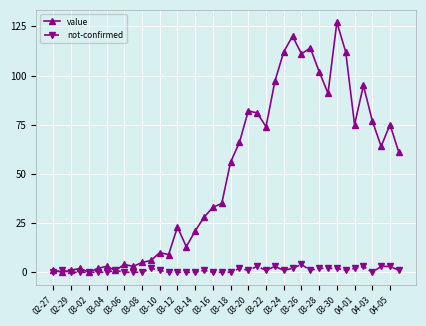

At how many categories does at least one series exceed 18?

25